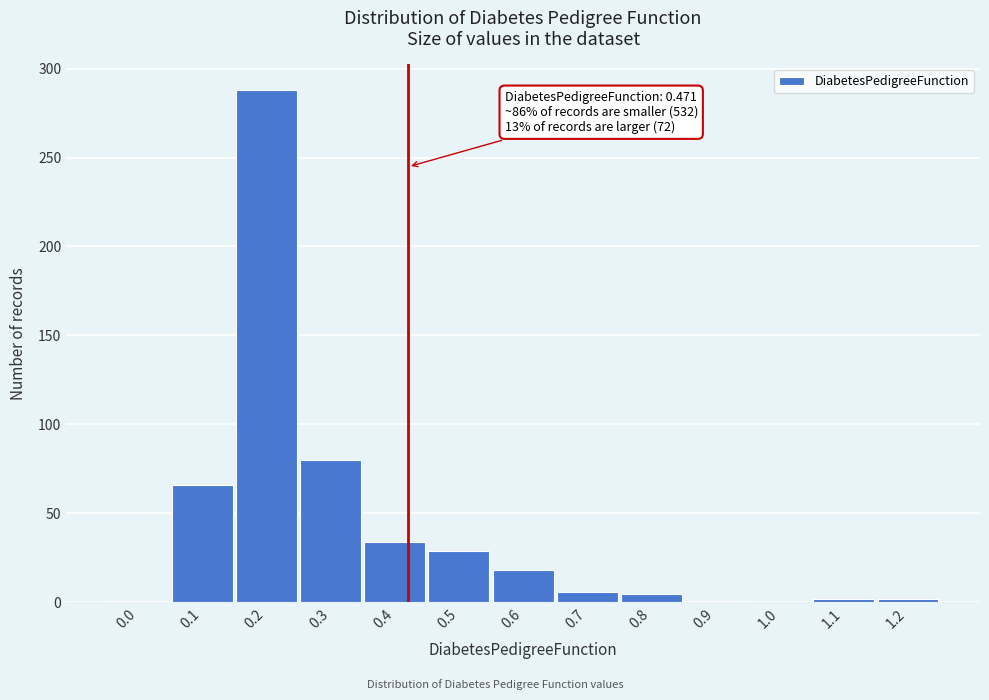

Is it true that the value at 0.1 is 109?

False